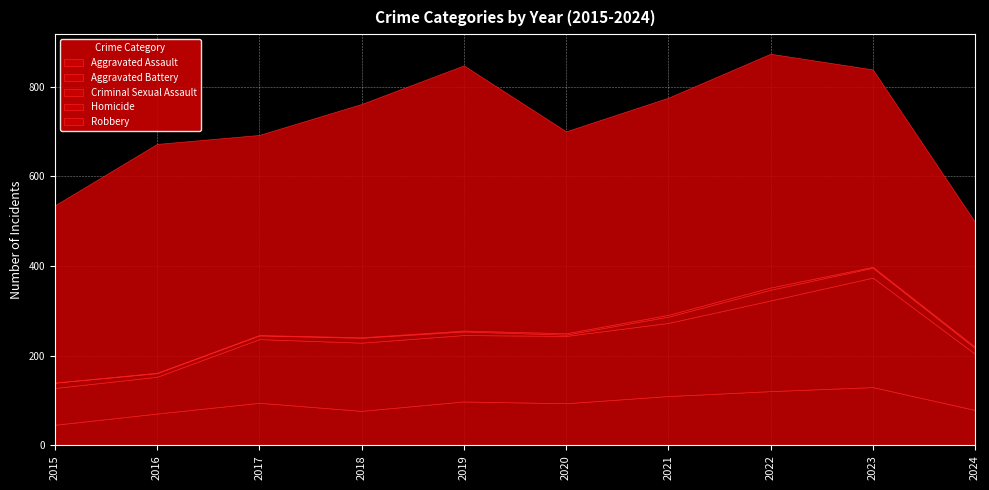

How many lines are shown in the chart?

5